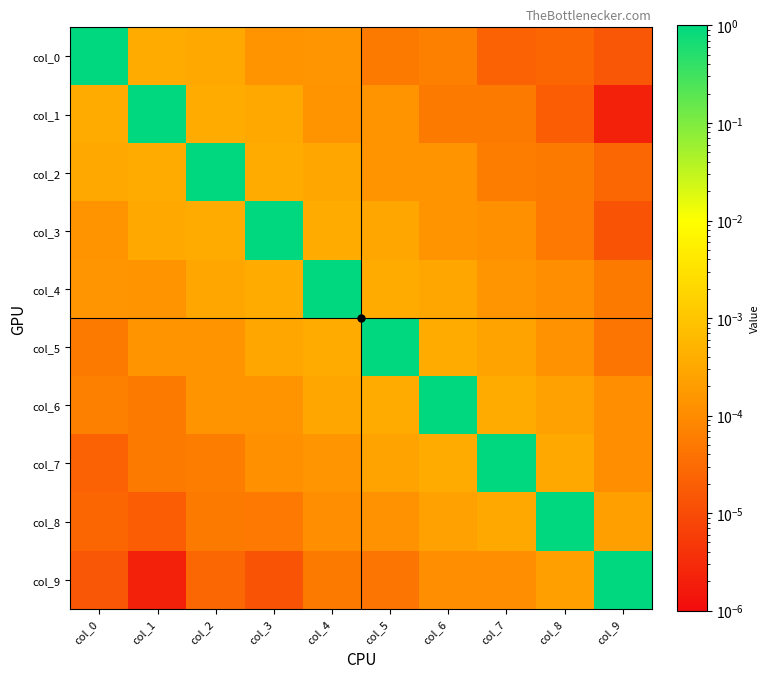

At how many categories does at least one series exceed 0?

10